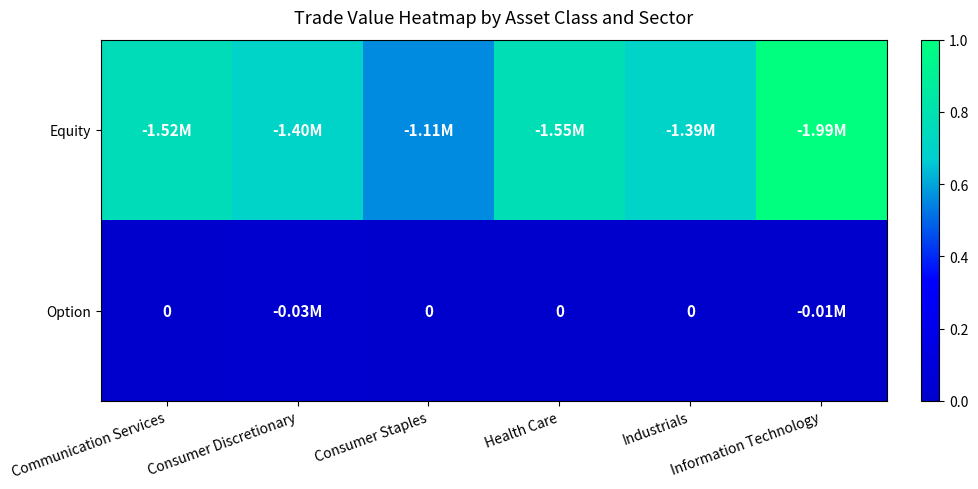

Count the Equity values in the range 0 to 1.

6